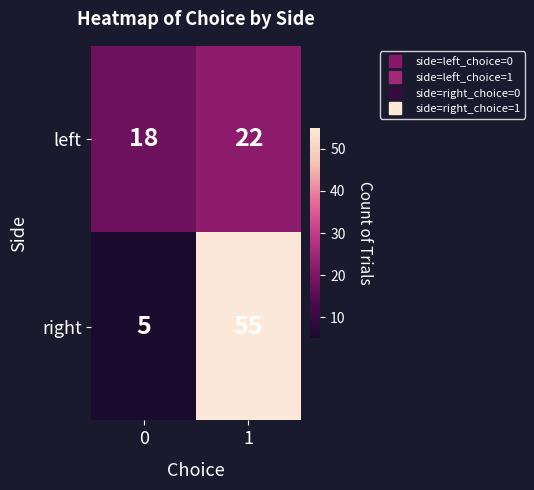

The value of right at 0 is 5. True or false?

True